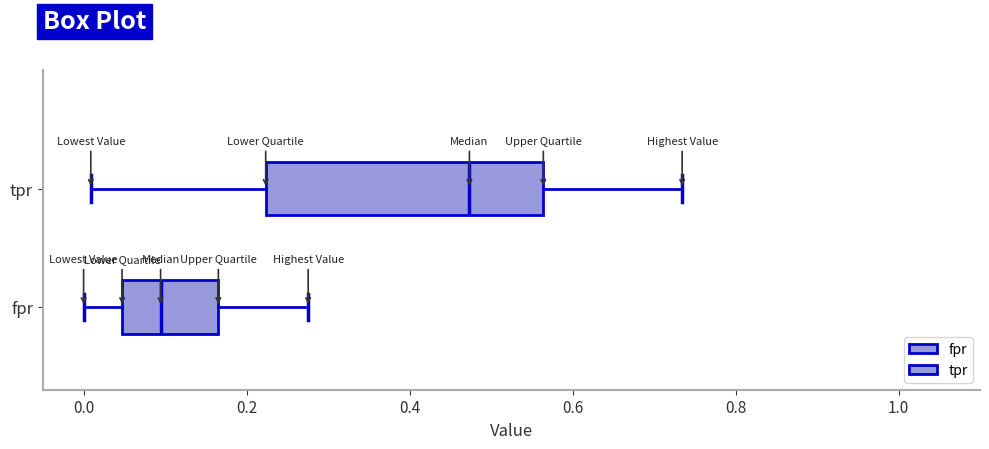

Reading bottom to top, read every box against the x-axis: the position of its median line, the range the box covers, and the ends of its whiskers. The values are not printed on the chart, so give them approximately, as read against the axis.

fpr: median 0.10, box 0.04 to 0.16, whiskers 0.00 to 0.28
tpr: median 0.48, box 0.22 to 0.56, whiskers 0.00 to 0.74